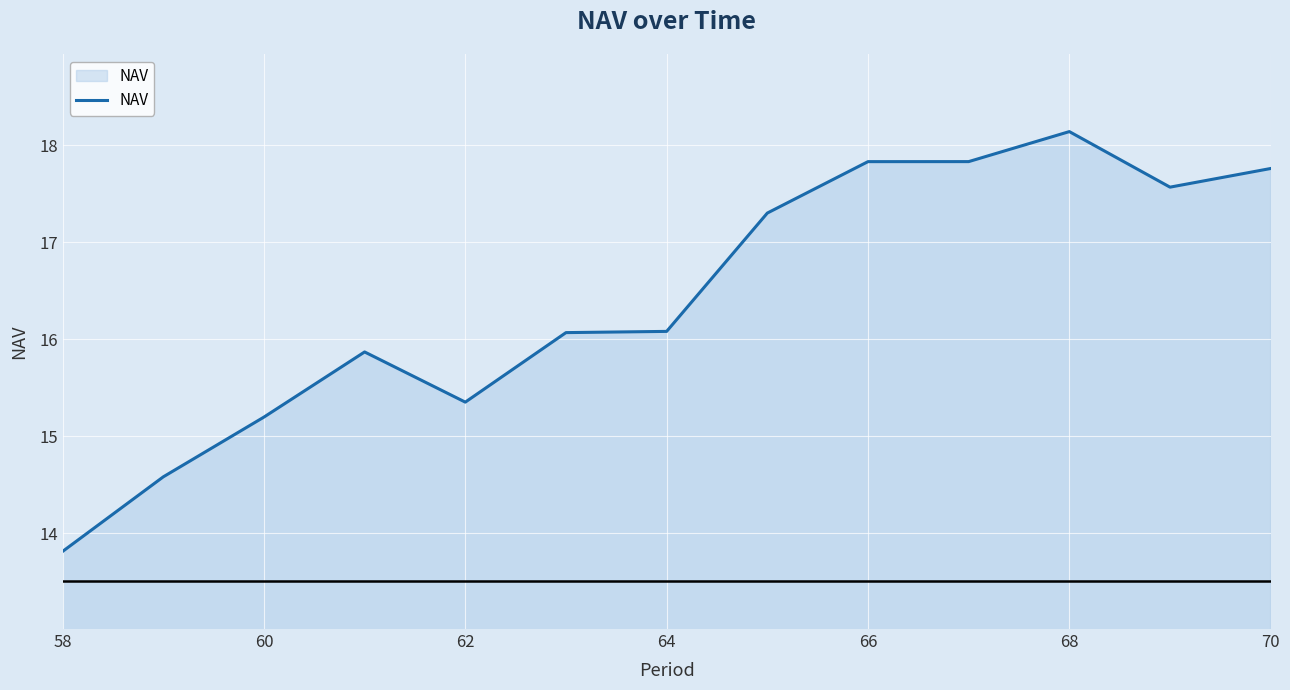

What is the greatest value displayed?

18.1